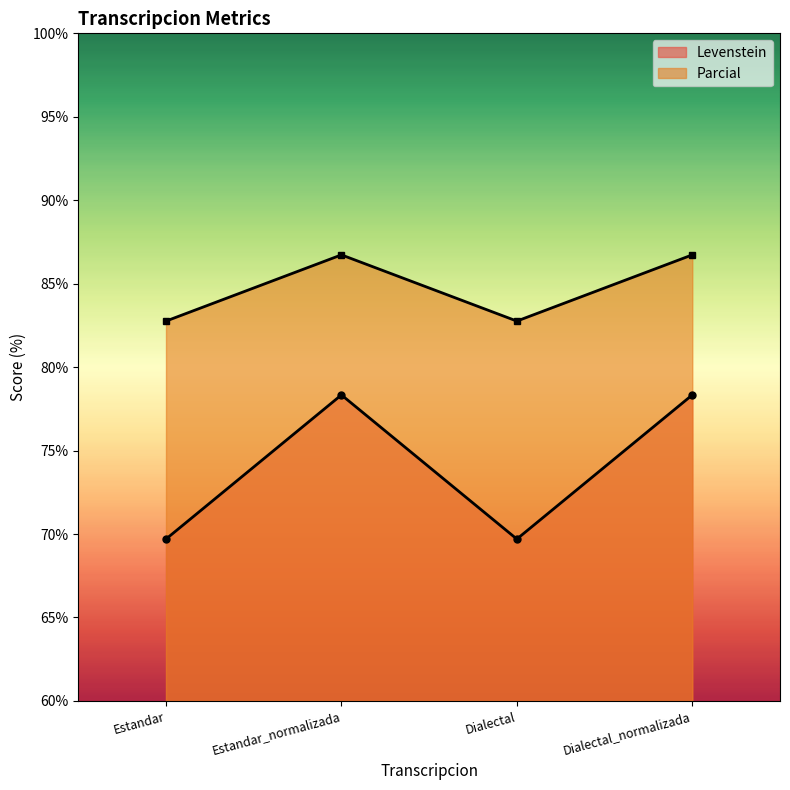

True or false: Parcial and Levenstein cross at least once.

False